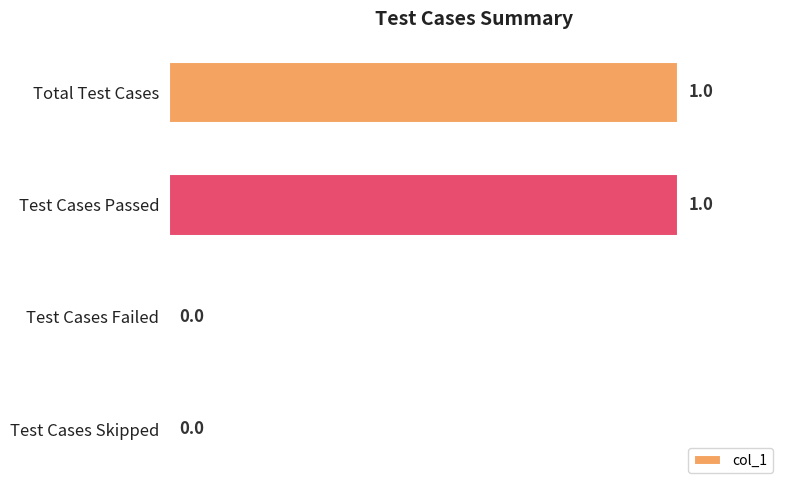

Reading bottom to top, what are all the values shown in this chart?

Test Cases Skipped=0	Test Cases Failed=0	Test Cases Passed=1	Total Test Cases=1